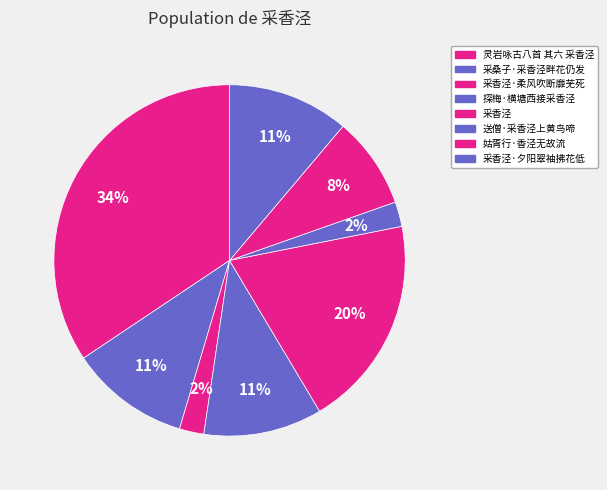

Count the number of slices in the pie.

8